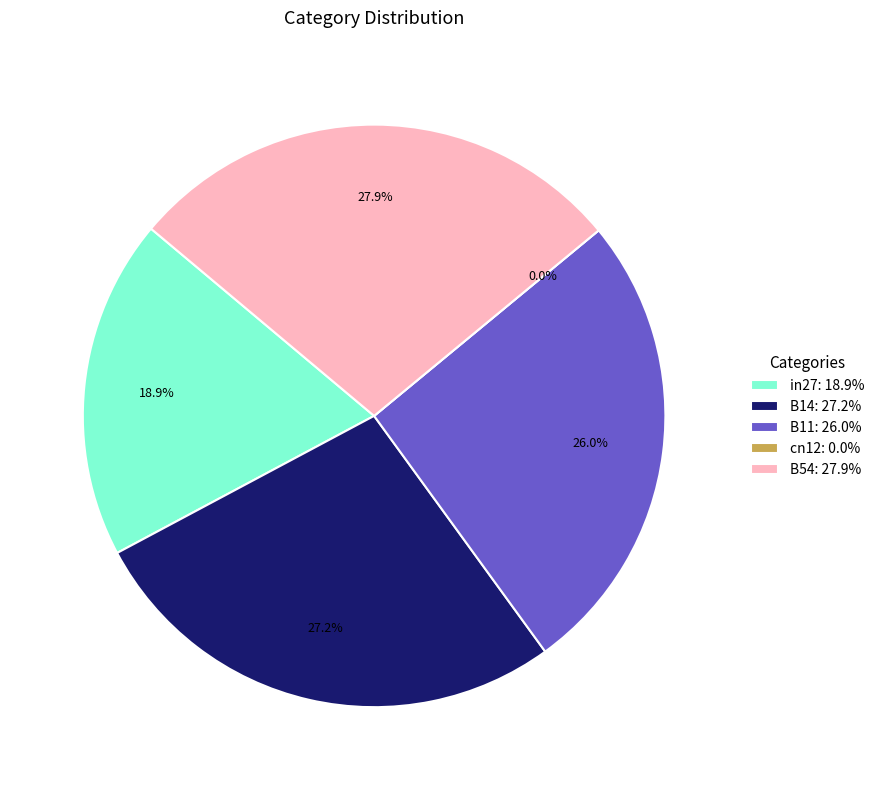

True or false: cn12 accounts for 0% of the total.

True